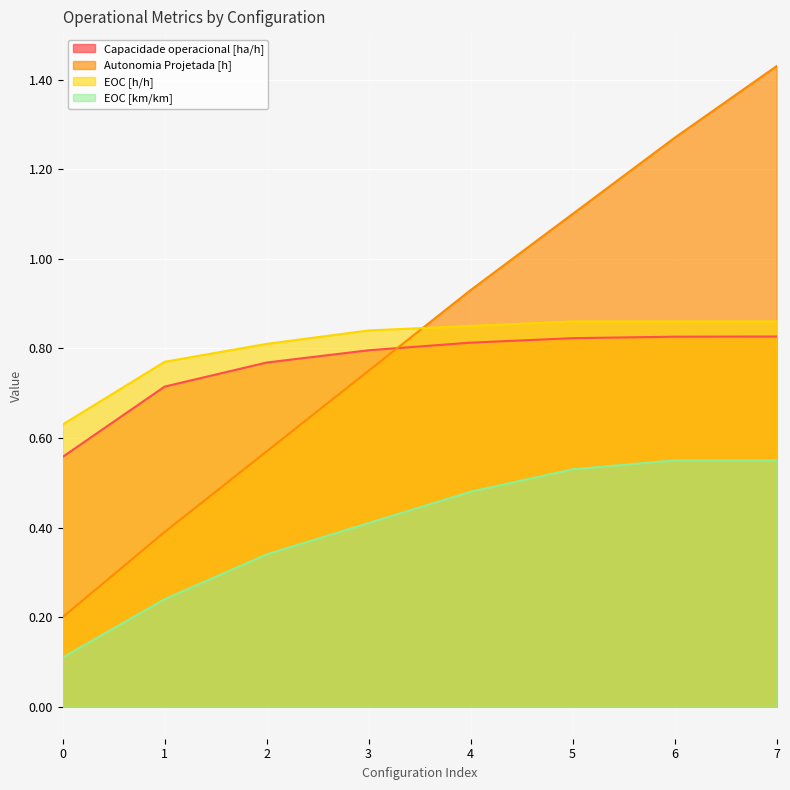

What is the total value across all series at 0?

1.5